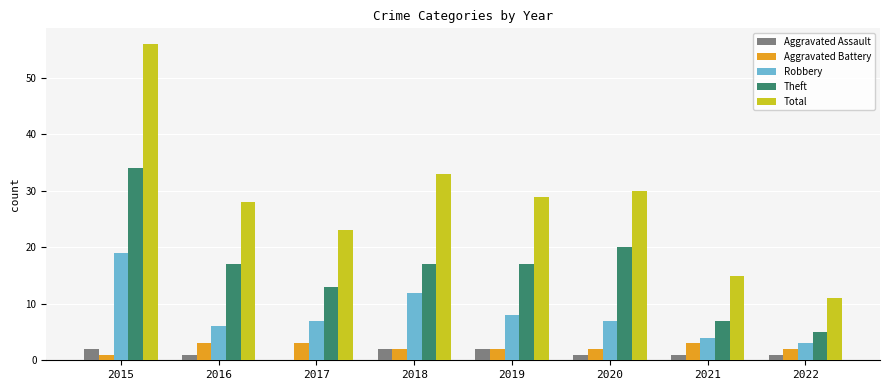

Between 2018 and 2021, which series saw the biggest shift?

Total